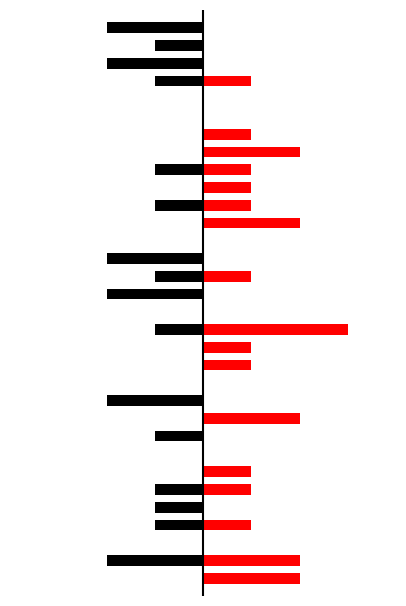

What is the smallest value displayed?

-2